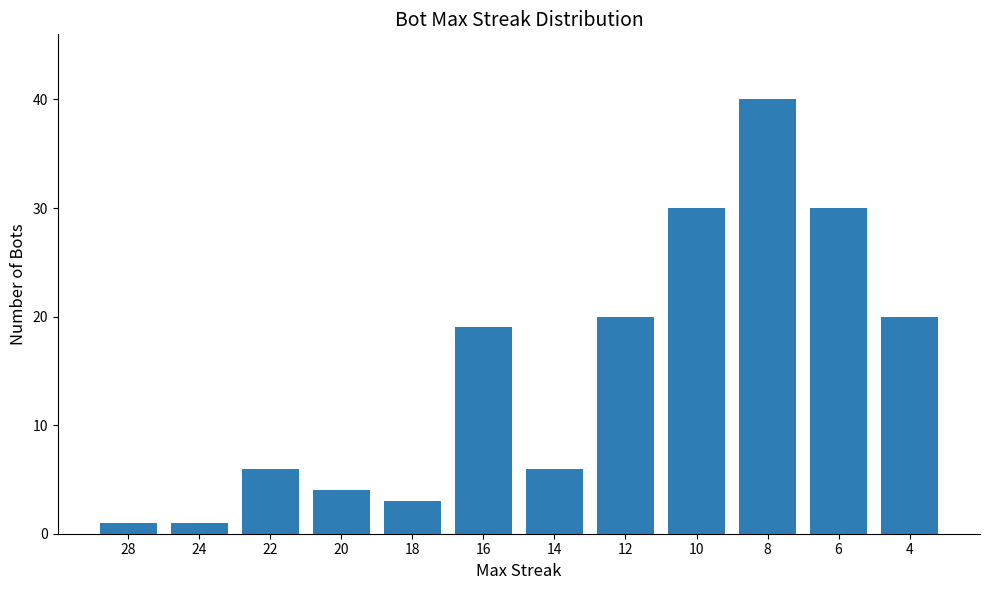

Reading right to left, transcribe all the data shown in this chart.

20	30	40	30	20	6	19	3	4	6	1	1